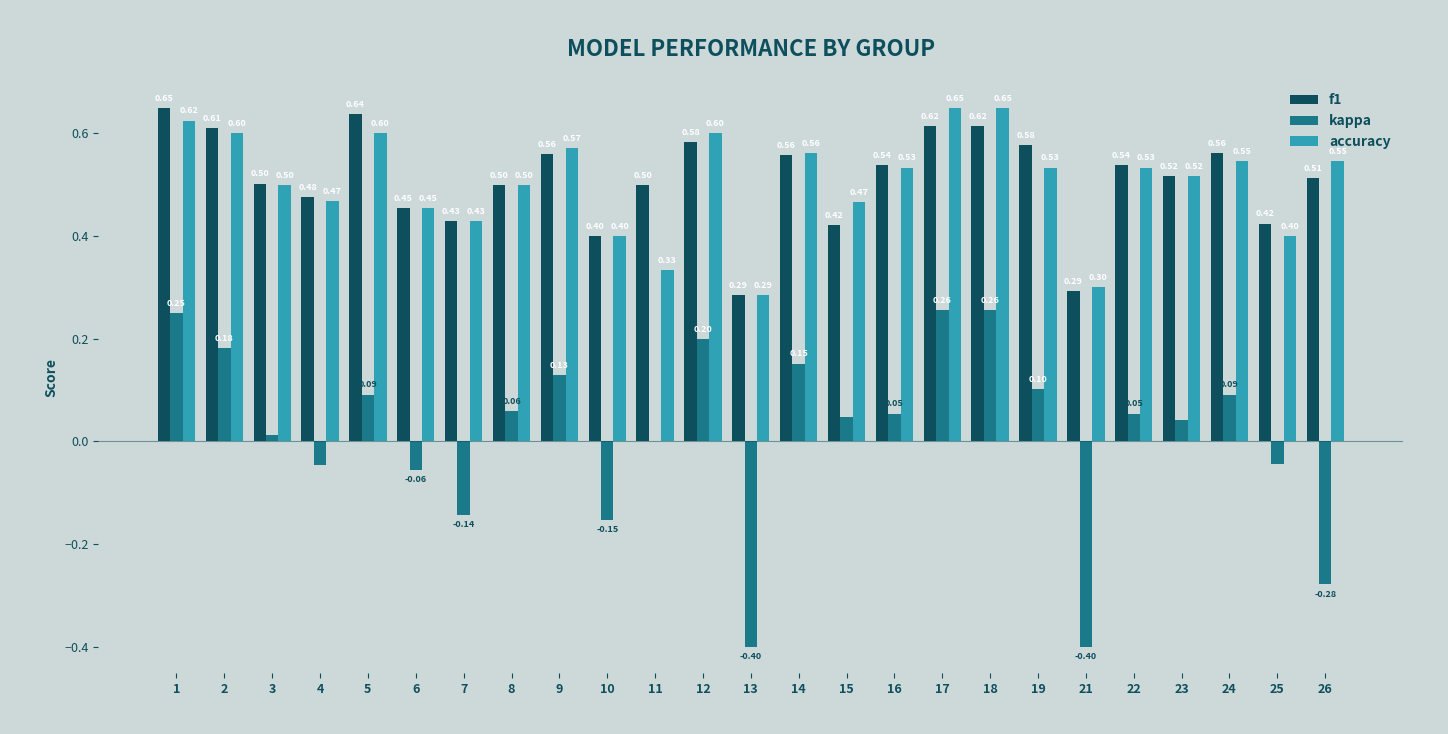

Does the chart contain stacked bars?

No